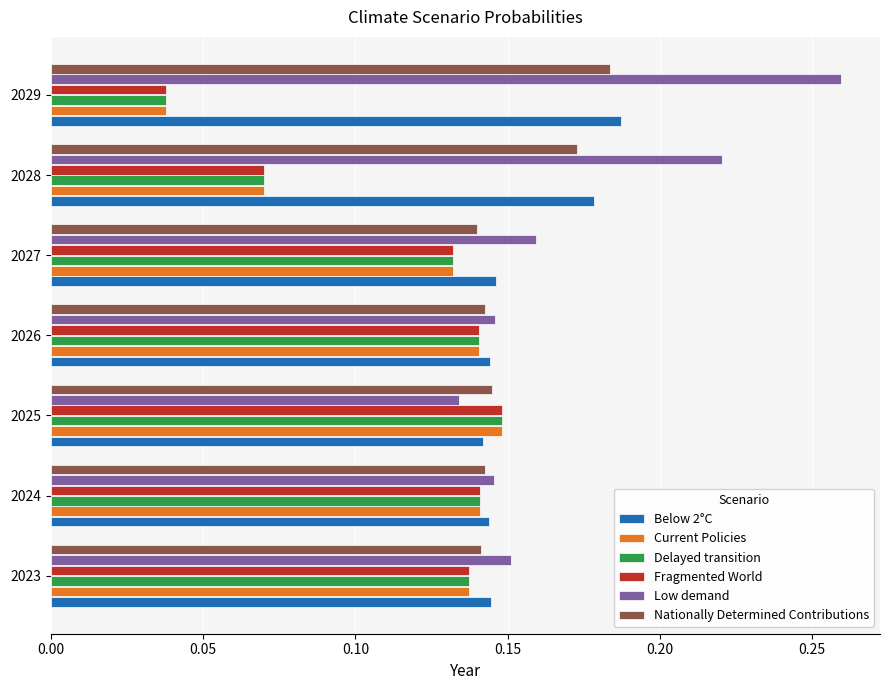

What is the total value across all series at 2028?

0.8